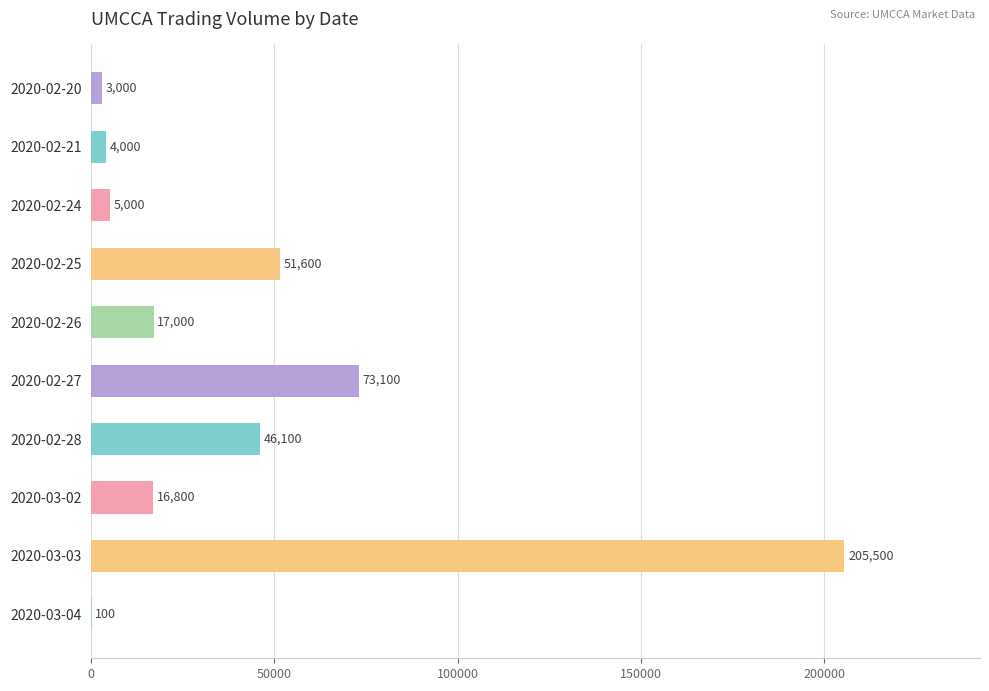

The chart shows a value of 5000 at 2020-02-24. True or false?

True